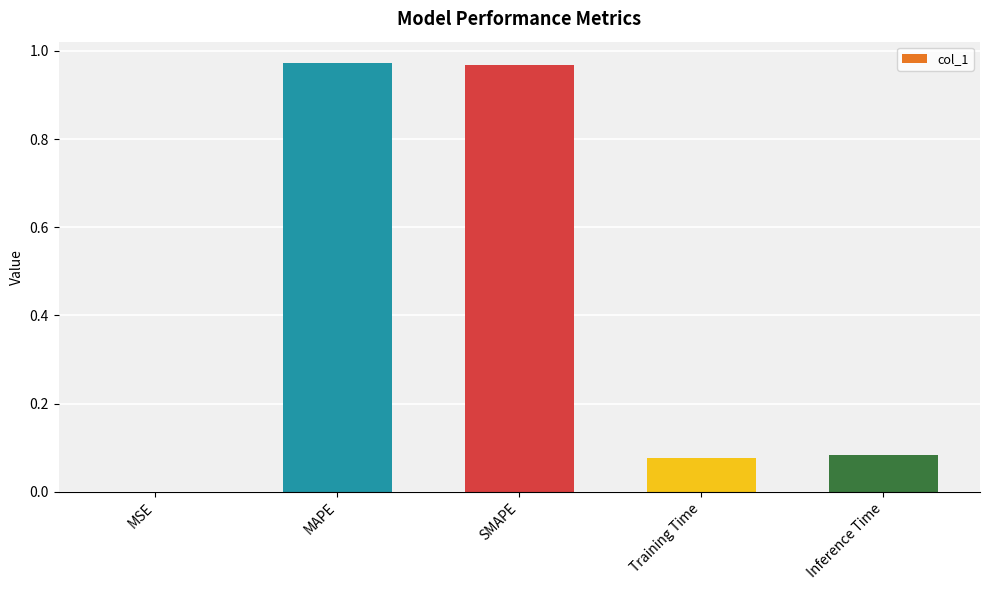

The chart shows a value of 0.0 at Inference Time. True or false?

False